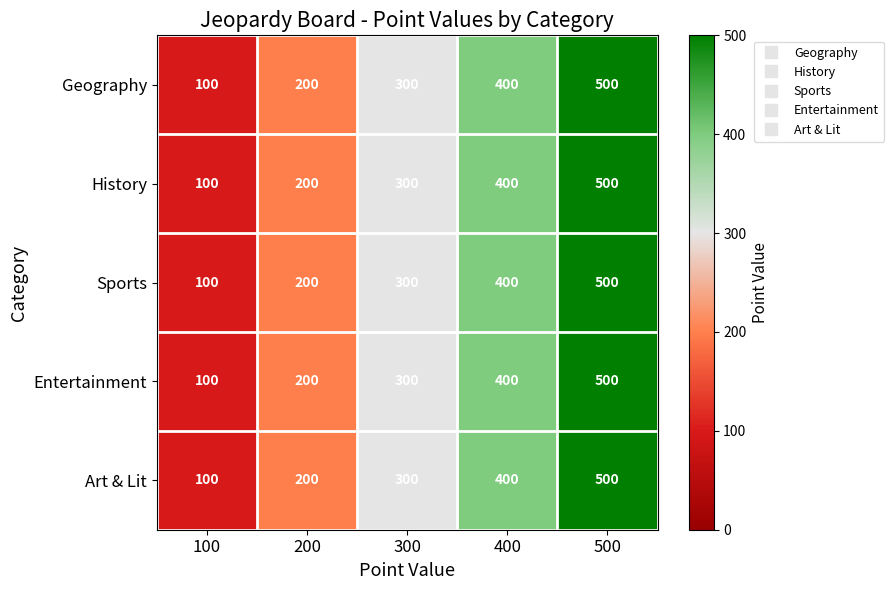

Reading left to right, transcribe all the data shown in this chart.

Geography: 100	200	300	400	500
History: 100	200	300	400	500
Sports: 100	200	300	400	500
Entertainment: 100	200	300	400	500
Art & Lit: 100	200	300	400	500